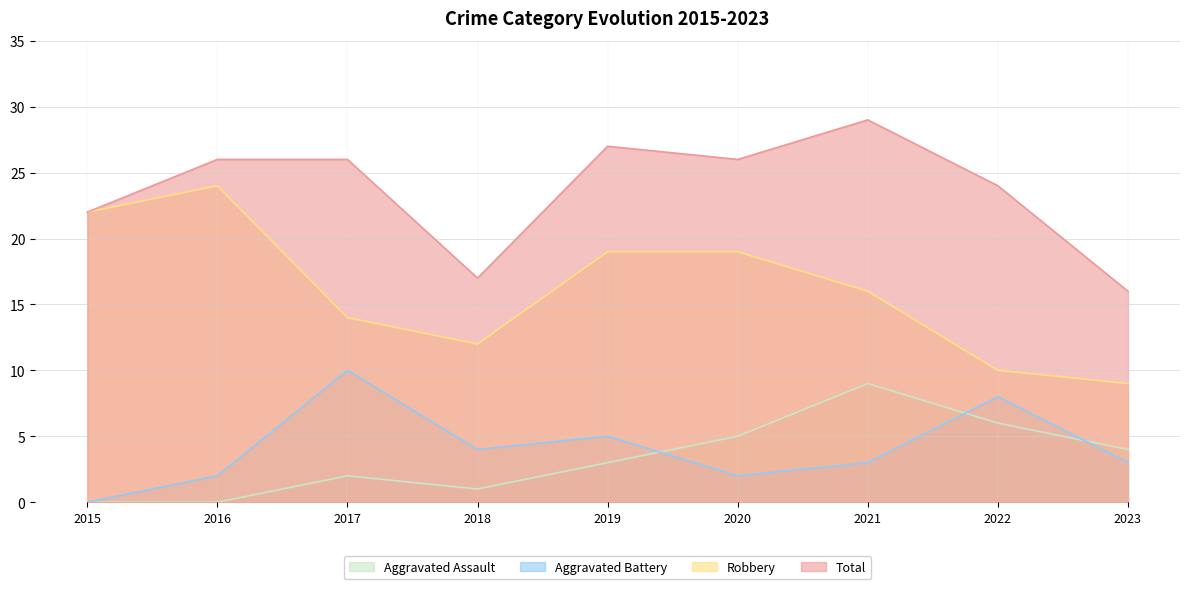

The Total series shows 33 at 2015. True or false?

False